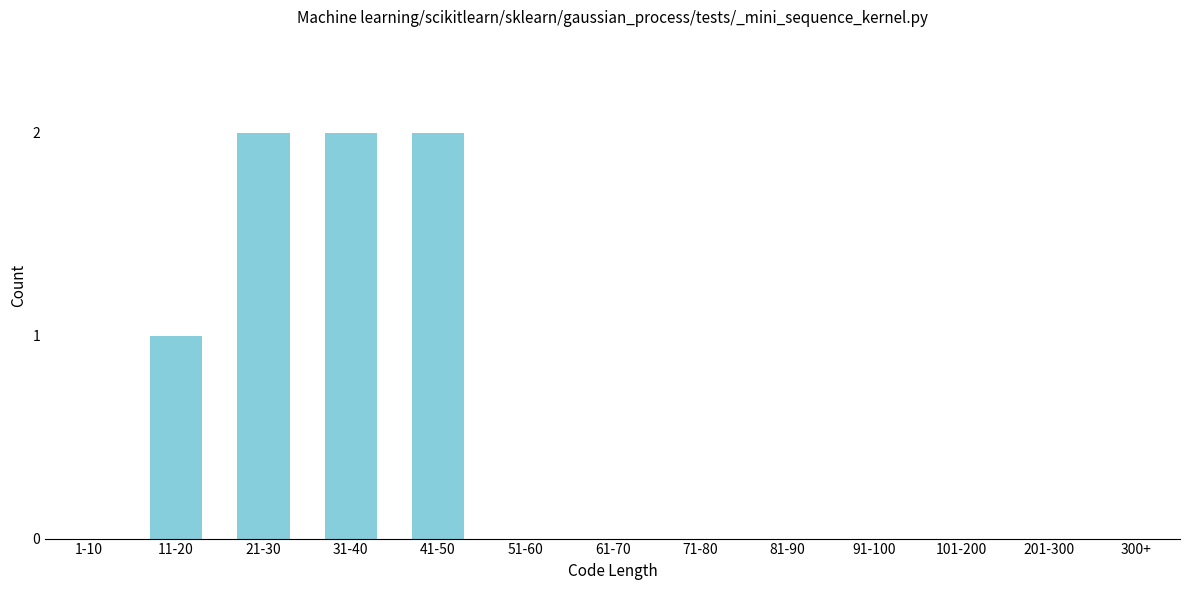

Reading left to right, what are all the values shown in this chart?

1-10=0	11-20=1	21-30=2	31-40=2	41-50=2	51-60=0	61-70=0	71-80=0	81-90=0	91-100=0	101-200=0	201-300=0	300+=0